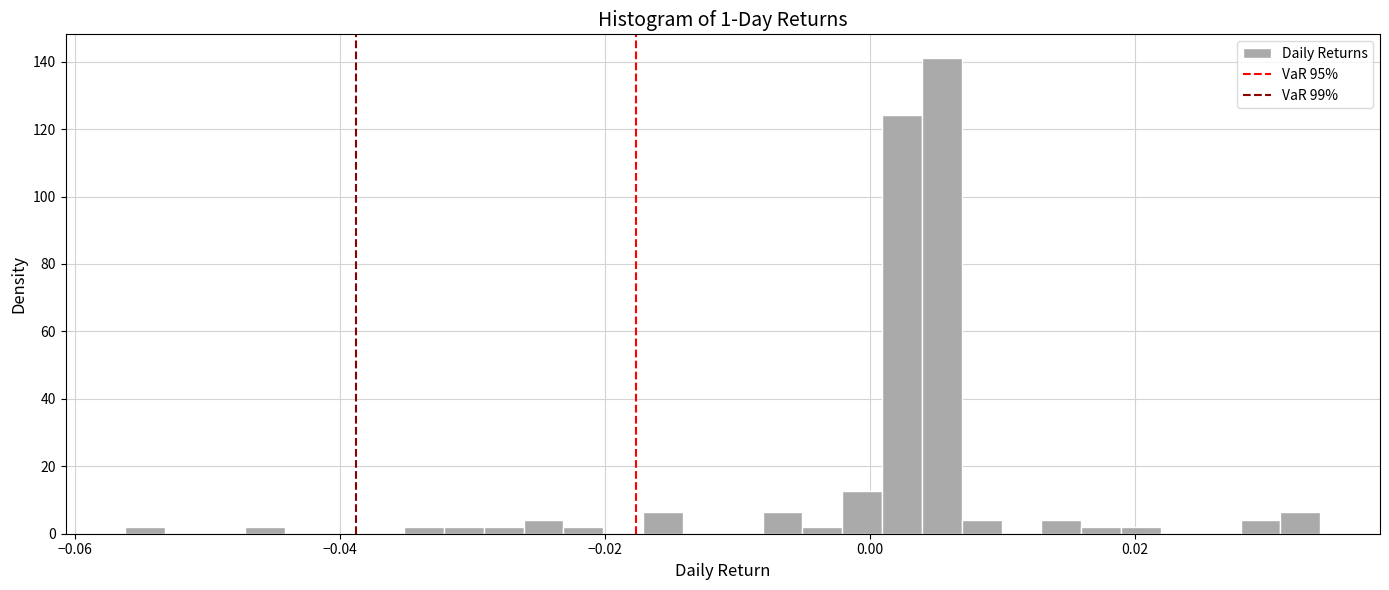

Read against the x-axis, roughly where is the centre of the tallest bar?

0.006